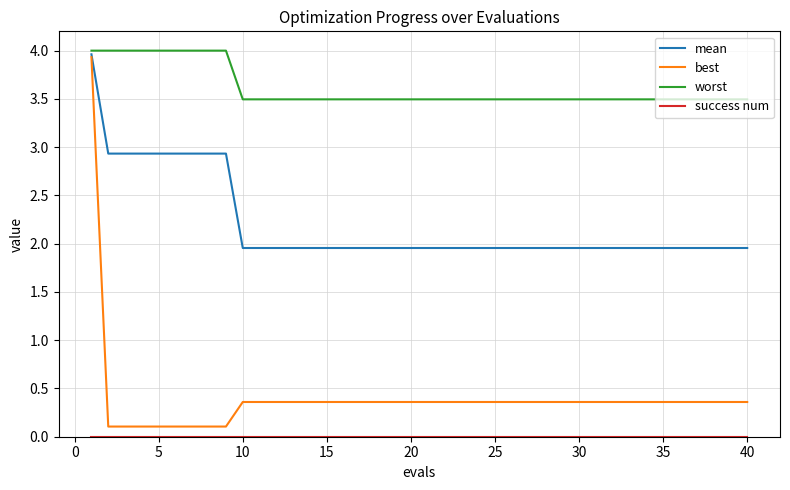

What is the maximum value shown in the chart?

4.0